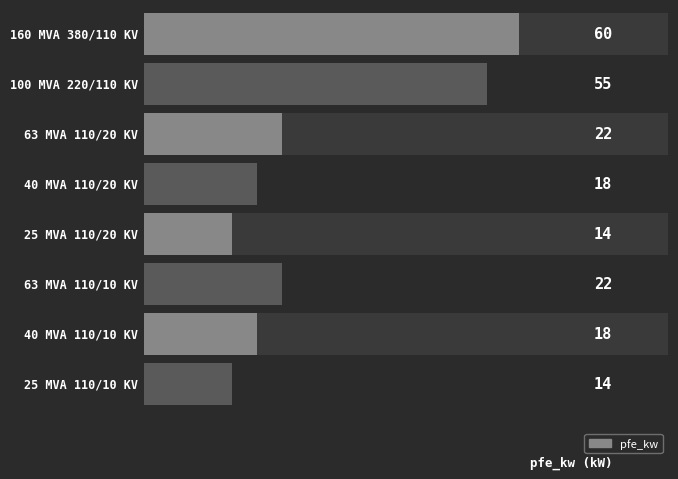

What is the value of the 7th bar from the left?

18